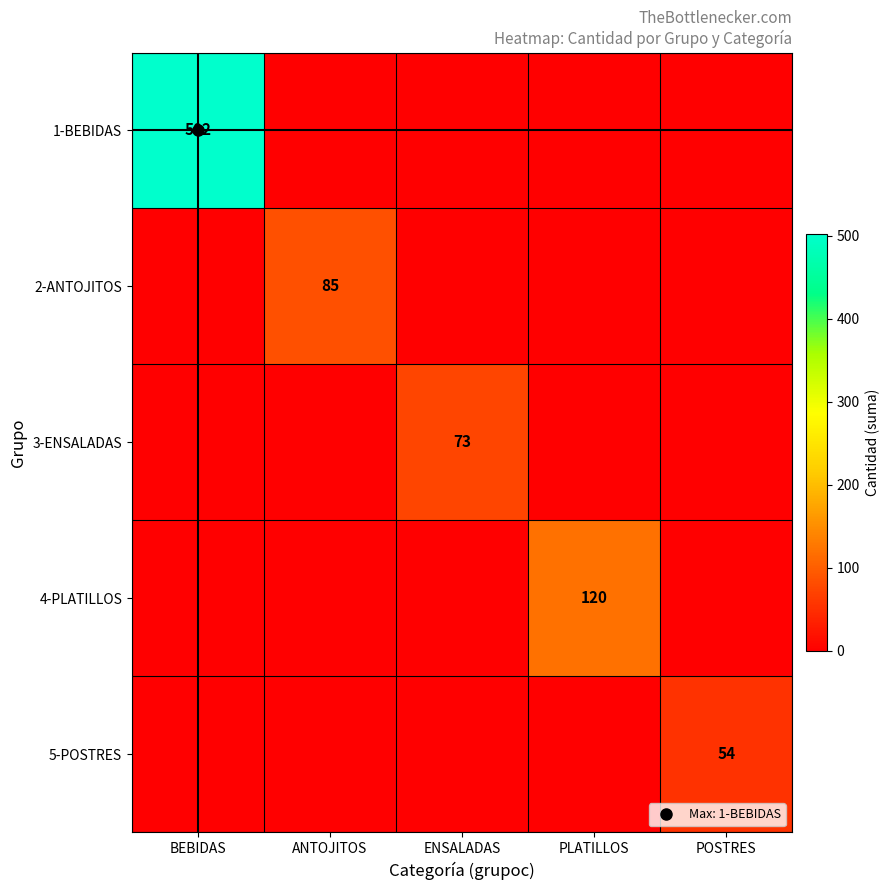

At how many categories does at least one series exceed 451?

1